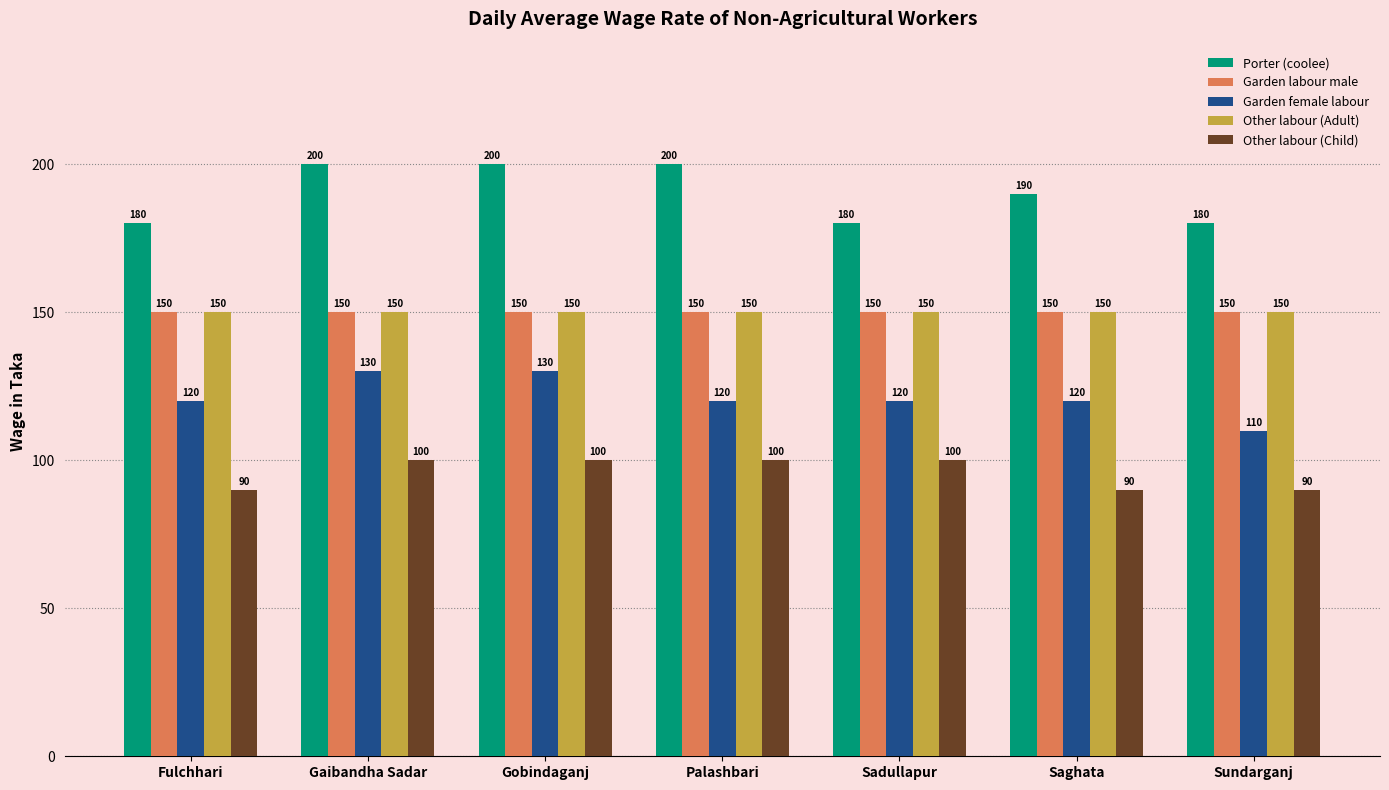

True or false: Other labour (Child) has a value of 132 at Sadullapur.

False